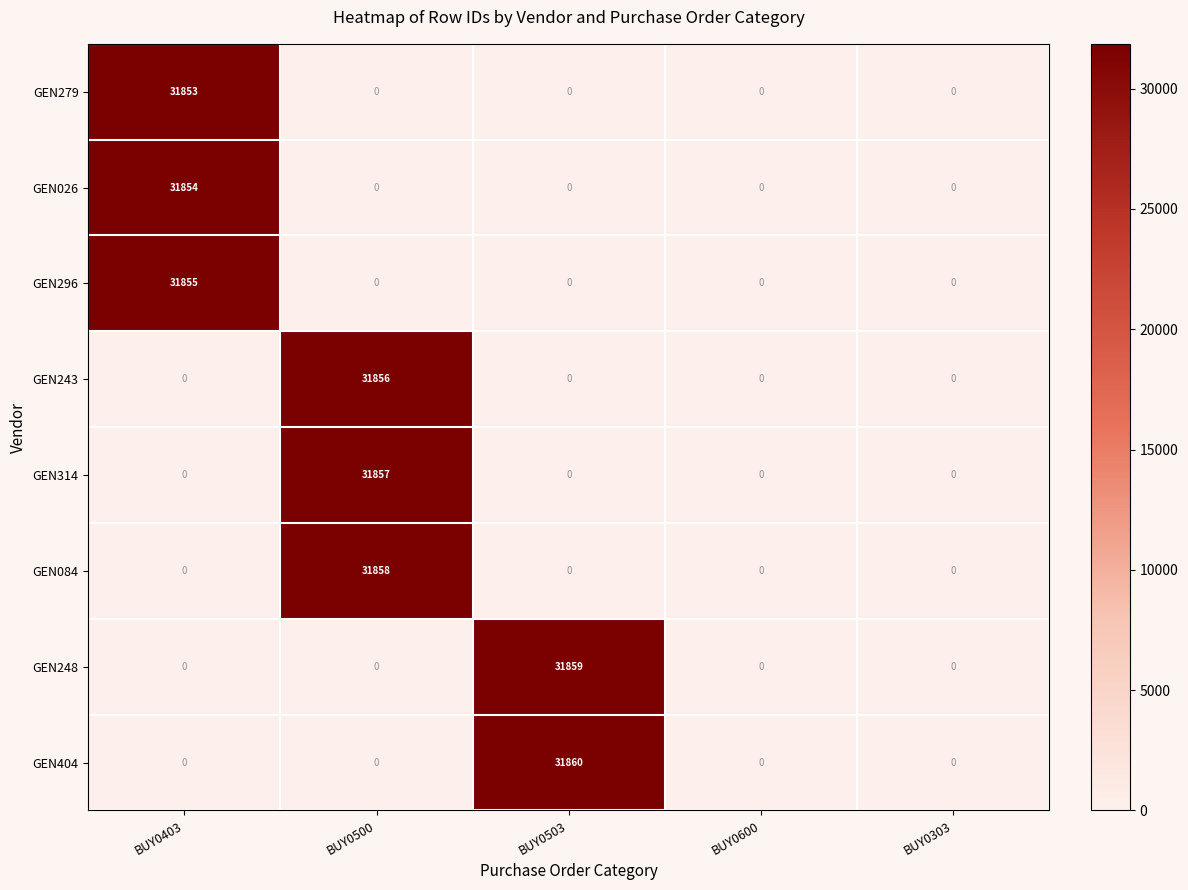

At which label does GEN243 reach its peak?

BUY0500